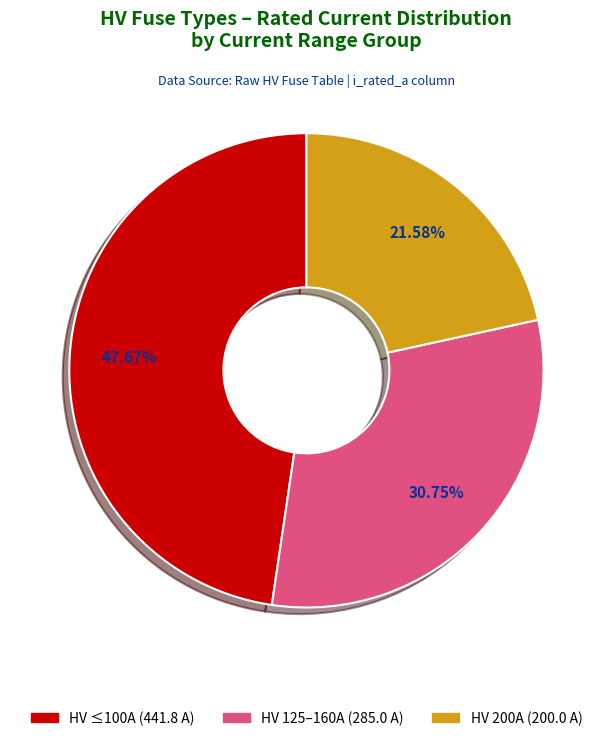

Is there a majority slice in this chart?

No